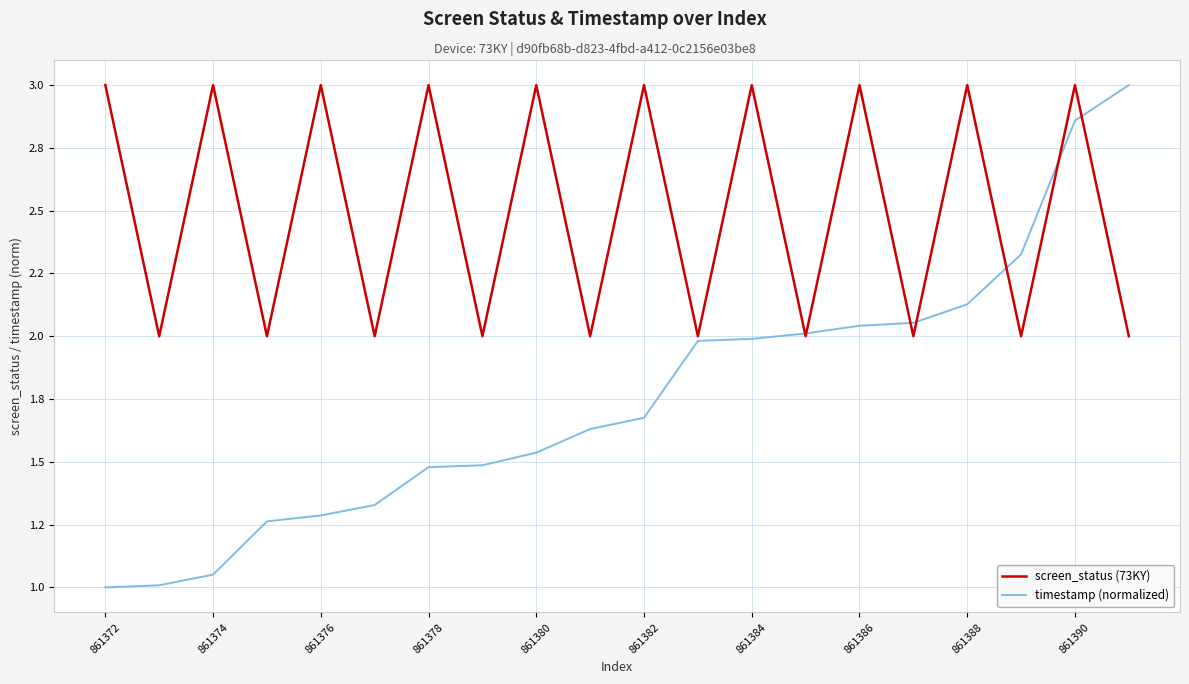

How many interior local valleys does the screen_status (73KY) series have?

9